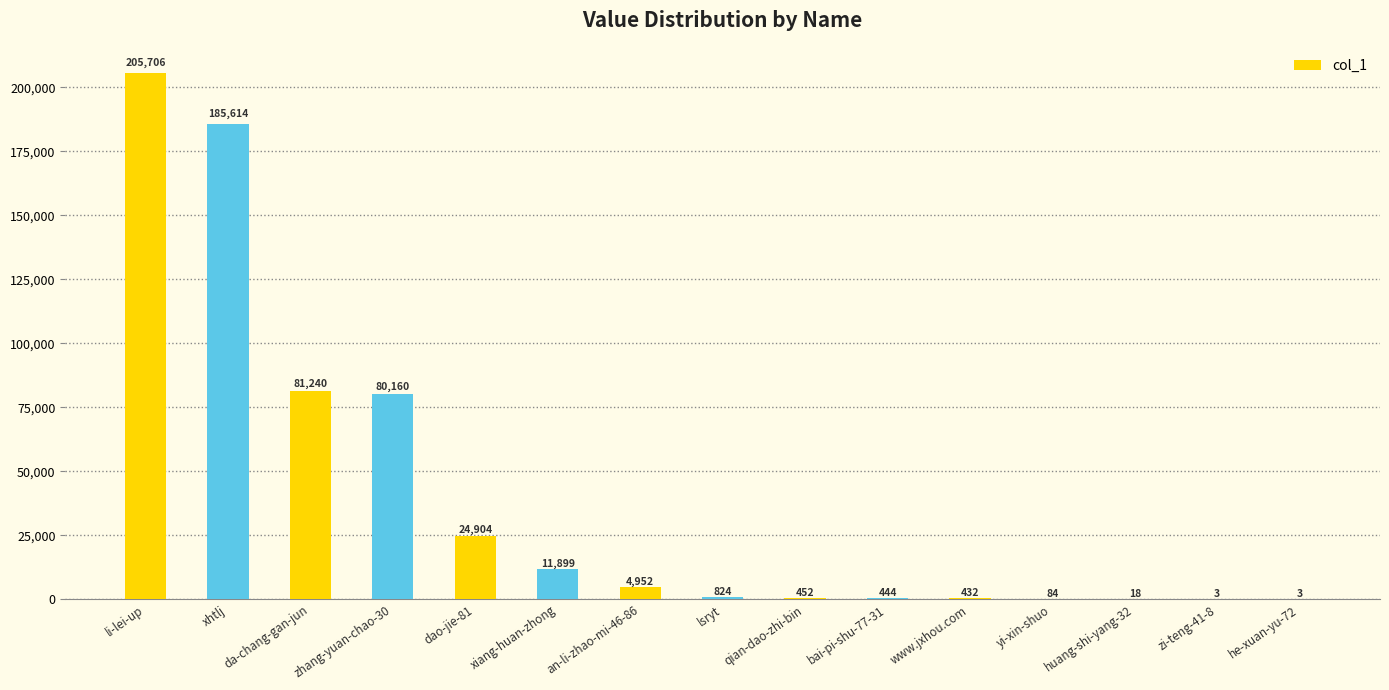

Which label corresponds to the largest value in the chart?

li-lei-up